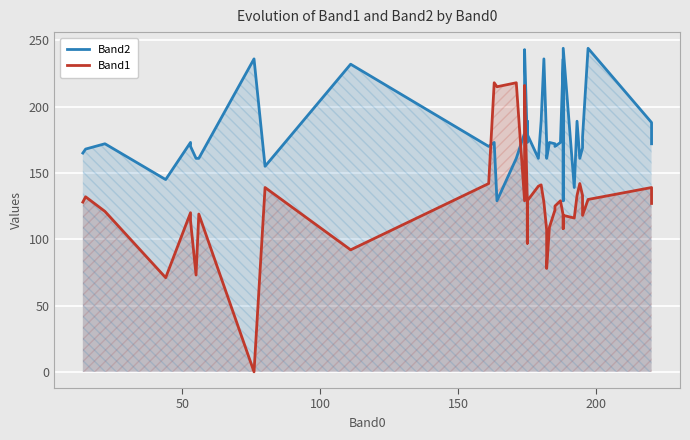

How many times do Band2 and Band1 cross each other?

2